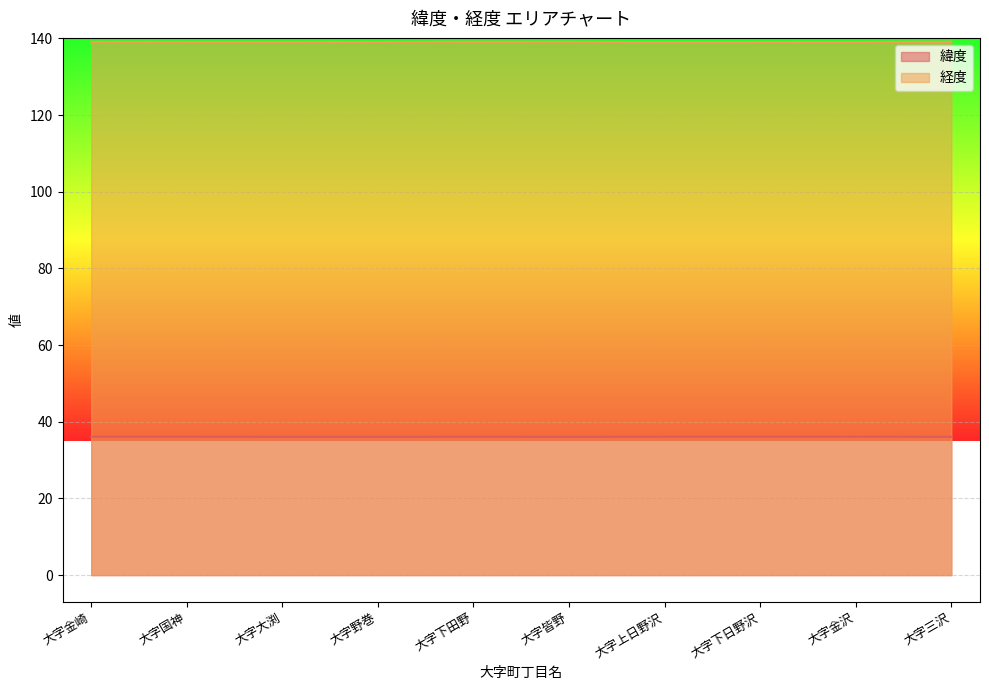

Reading left to right, list all the values displayed in this chart.

緯度: 大字金崎=36.1	大字国神=36.1	大字大渕=36.1	大字野巻=36.1	大字下田野=36.1	大字皆野=36.1	大字上日野沢=36.1	大字下日野沢=36.1	大字金沢=36.1	大字三沢=36.1
経度: 大字金崎=139.1	大字国神=139.1	大字大渕=139.1	大字野巻=139.1	大字下田野=139.1	大字皆野=139.1	大字上日野沢=139.0	大字下日野沢=139.1	大字金沢=139.1	大字三沢=139.1